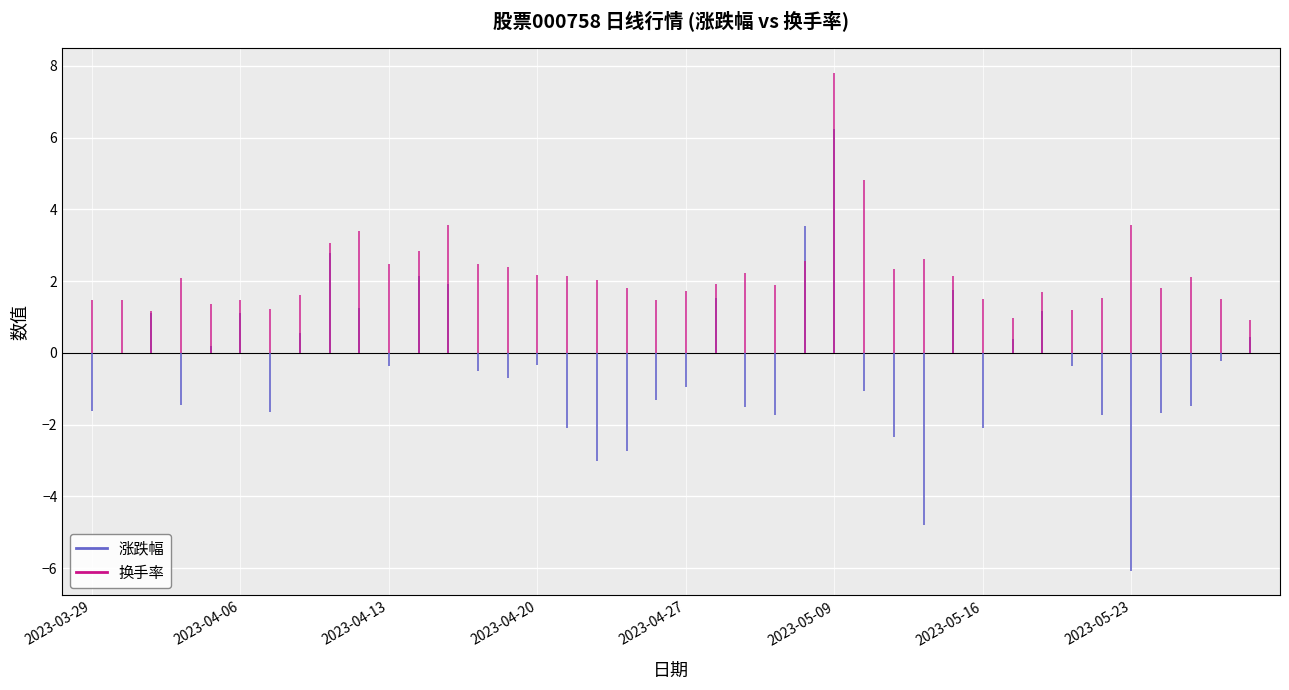

What are all the series names shown in the legend?

涨跌幅, 换手率